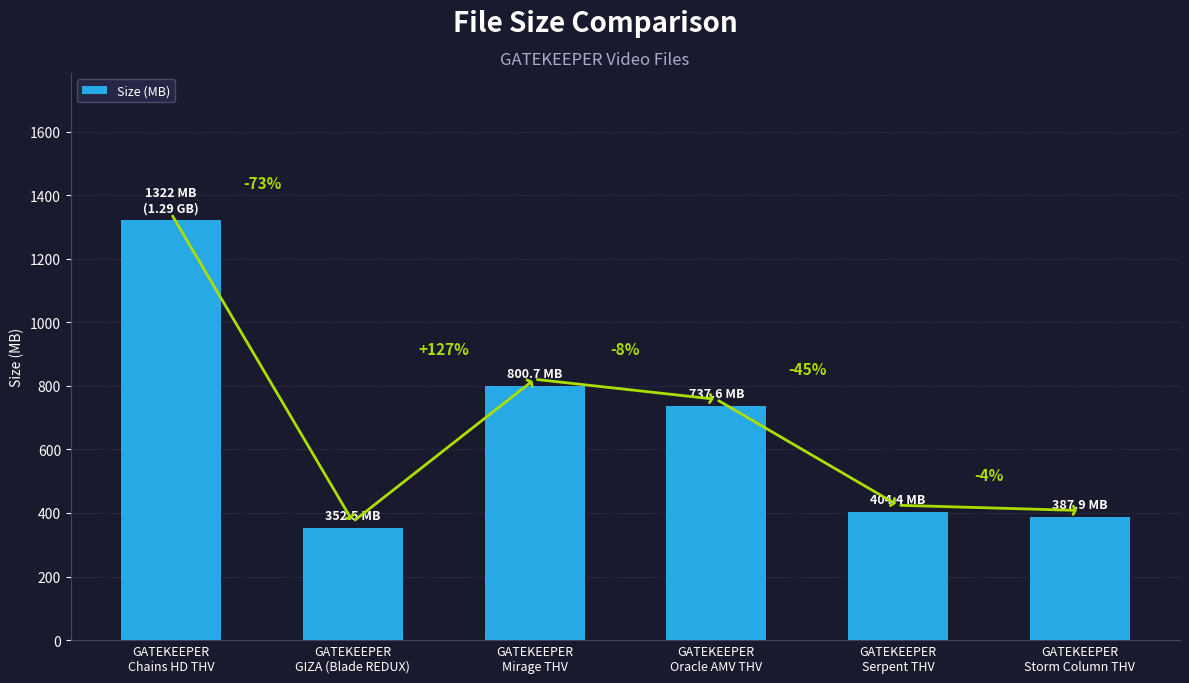

What position from the left is GATEKEEPER
Mirage THV?

3